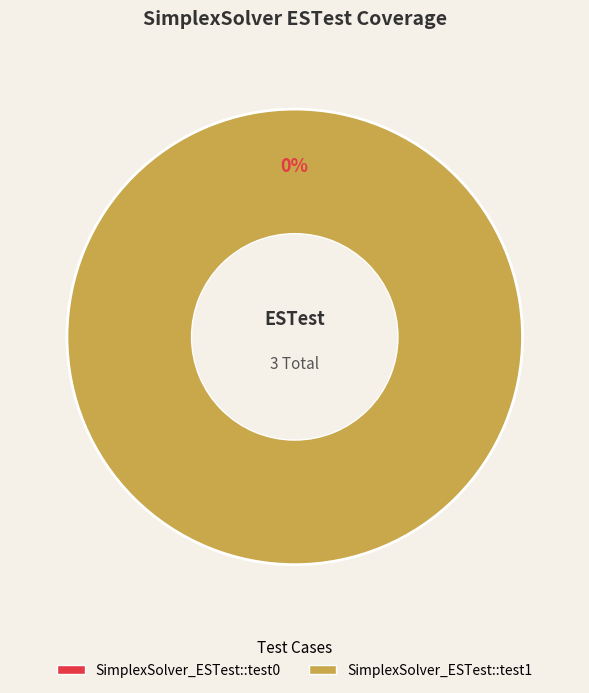

Is the sum of SimplexSolver_ESTest::test0 and SimplexSolver_ESTest::test1 greater than half?

Yes